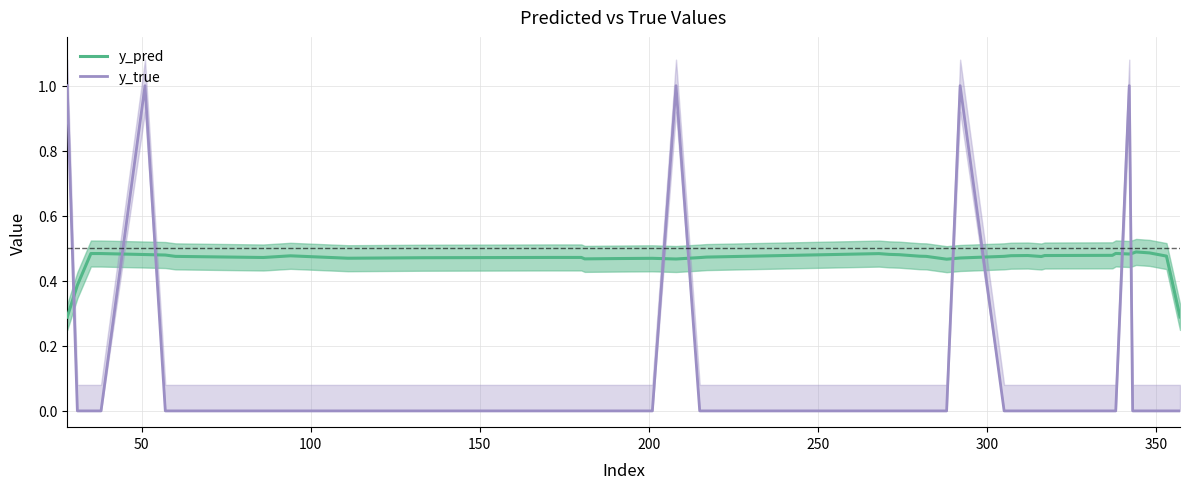

What is the sum of all y_pred values?

18.5